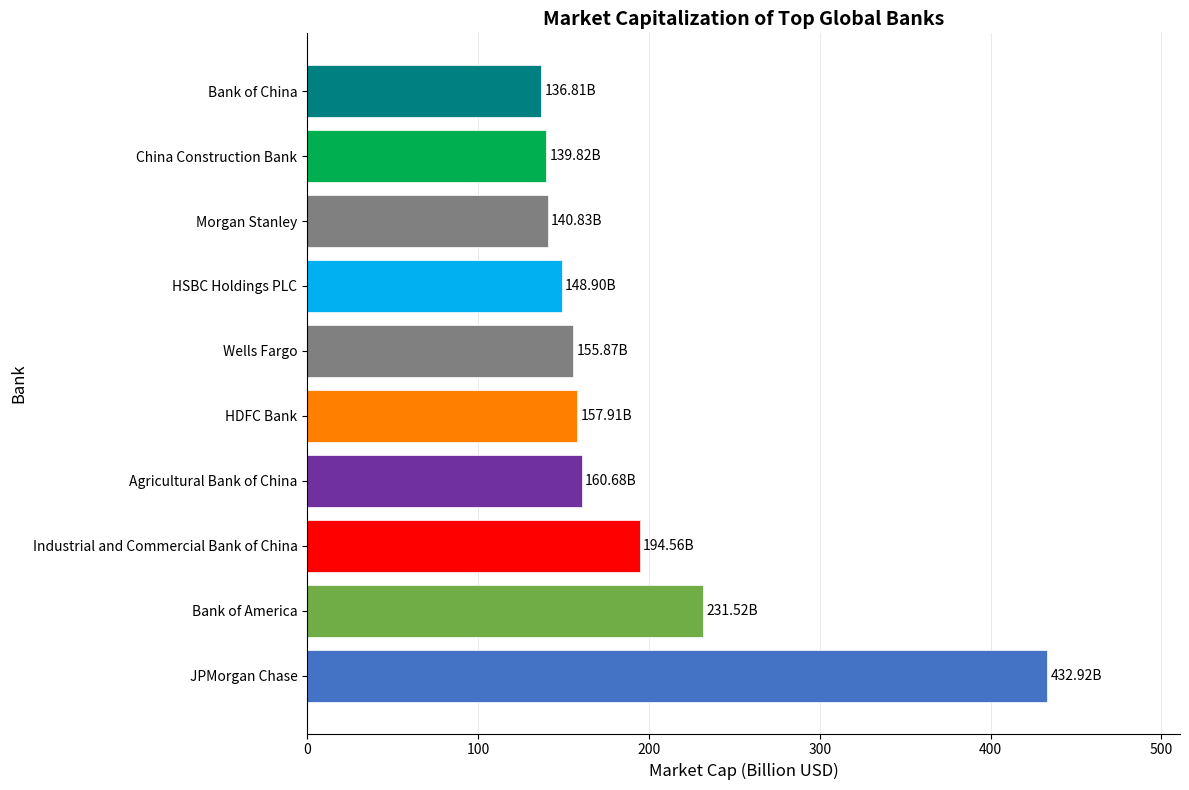

Which has a higher value, Wells Fargo or JPMorgan Chase?

JPMorgan Chase